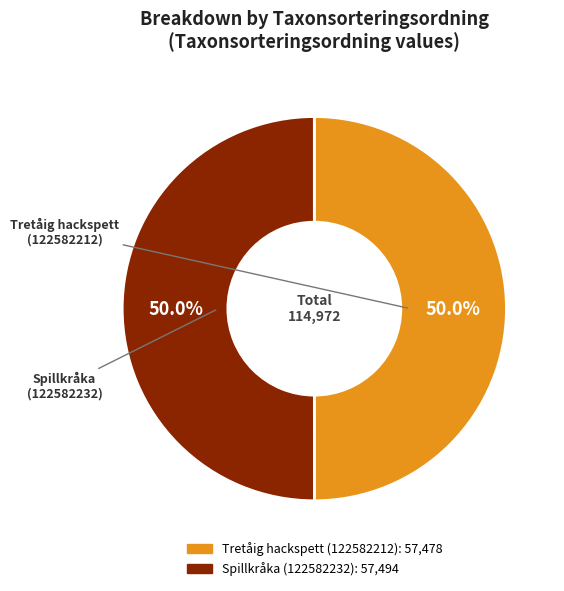

Is it true that Tretåig hackspett (122582212) is 50% of the pie?

True